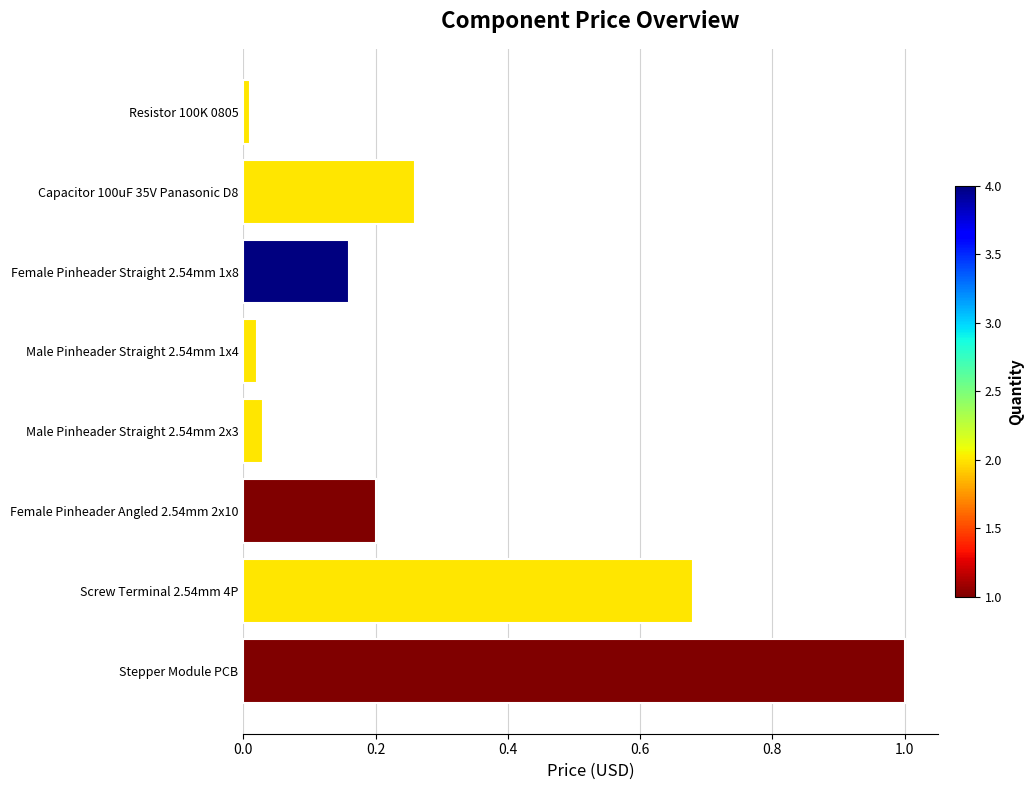

What is the label of the 8th bar from the bottom?

Resistor 100K 0805